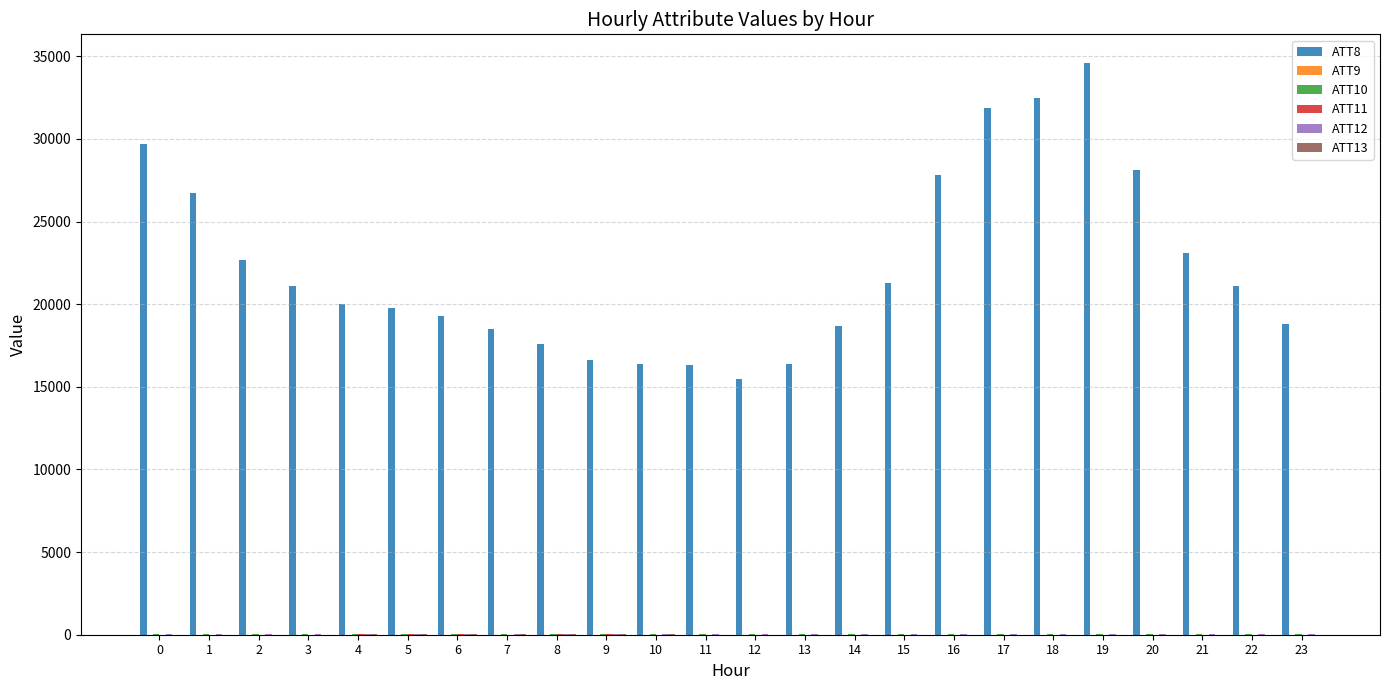

The value of ATT8 at 2 is 22700.0. True or false?

True